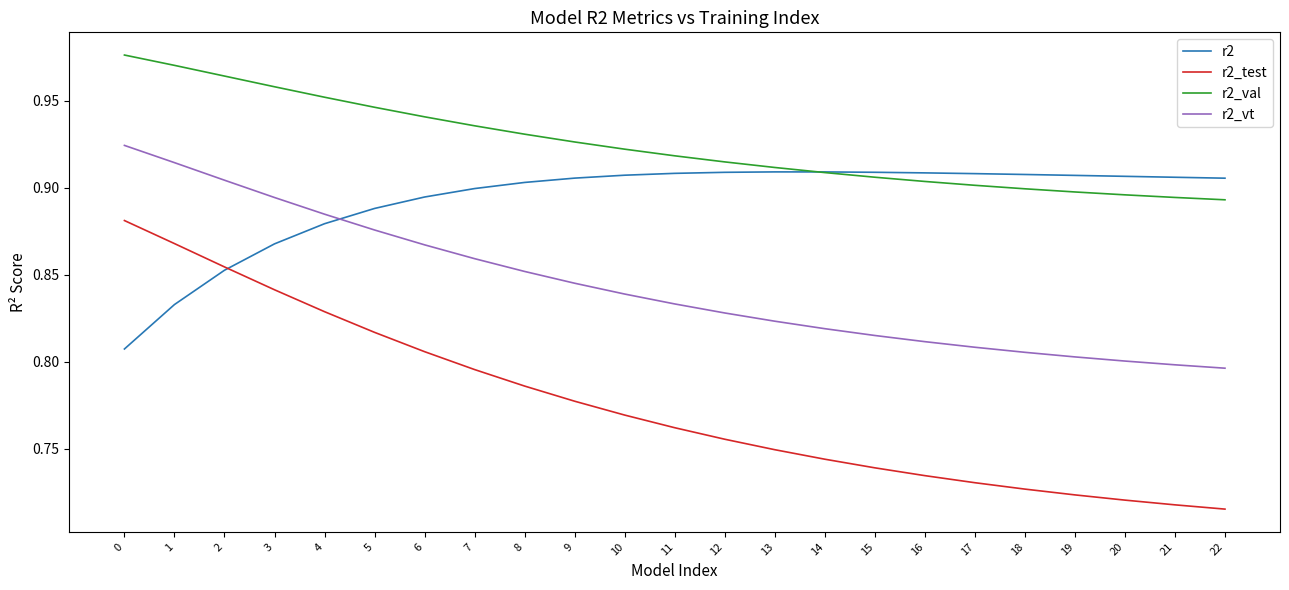

Is it true that r2_vt equals 0.9 at 2?

True